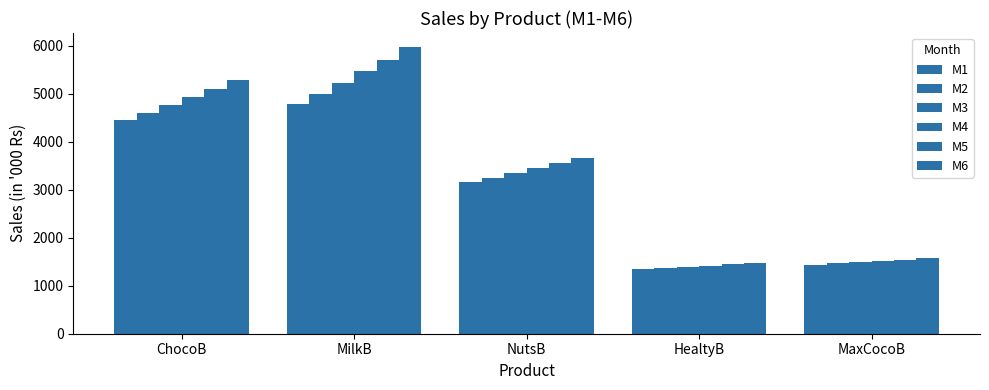

Reading left to right, list all the values displayed in this chart.

M1: 4440.0	4784.0	3150.0	1350.0	1440.0
M2: 4595.4	4999.3	3244.5	1373.0	1464.5
M3: 4756.2	5224.2	3341.8	1396.3	1489.4
M4: 4922.7	5459.3	3442.1	1420.0	1514.7
M5: 5095.0	5705.0	3545.4	1444.2	1540.4
M6: 5273.3	5961.7	3651.7	1468.7	1566.6